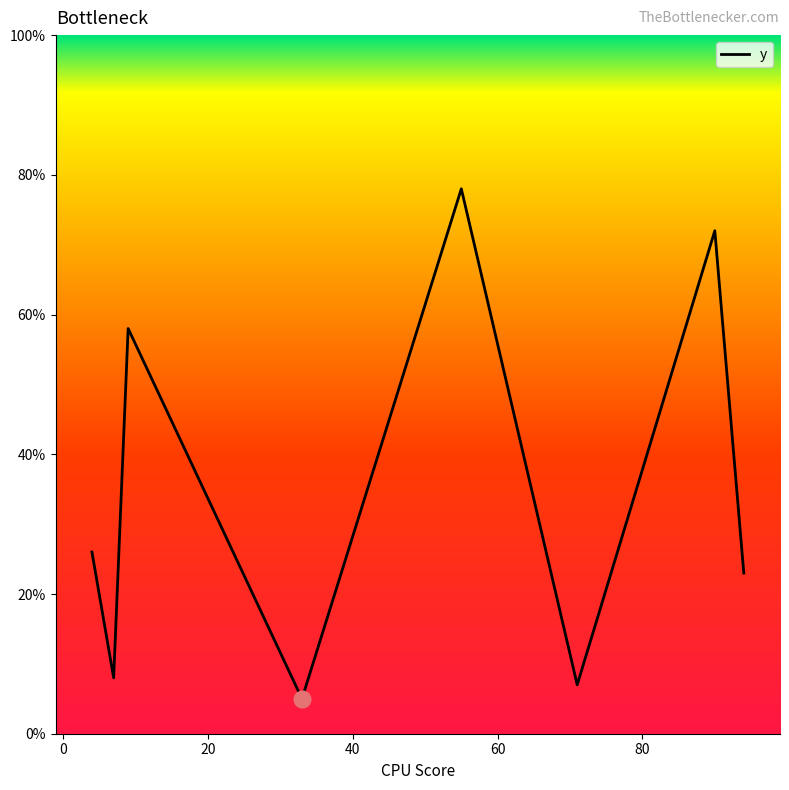

What is the maximum value shown in the chart?

78